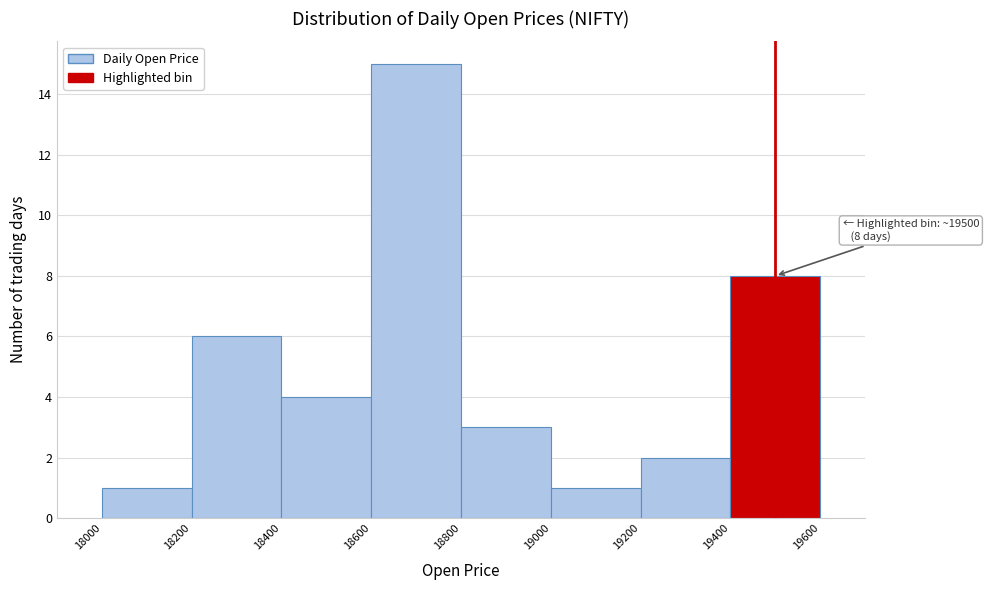

Over which range of the x-axis is the bar tallest?

18600 to 18800